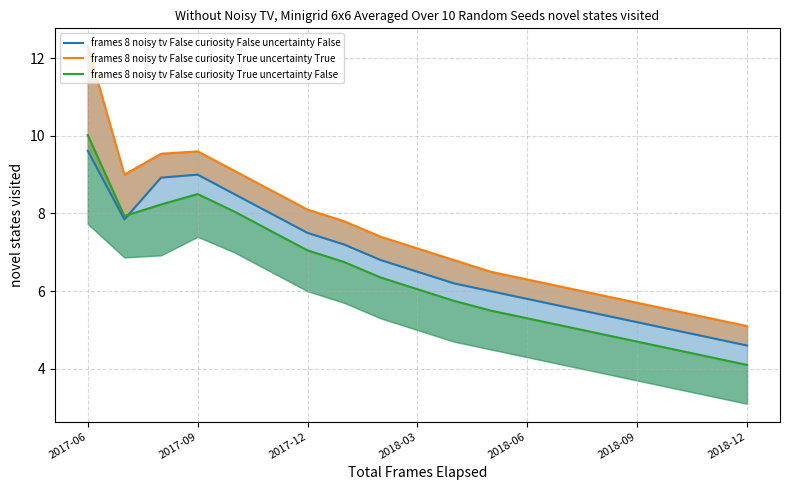

Between 2017-09 and 2017-06, which is larger?

2017-06